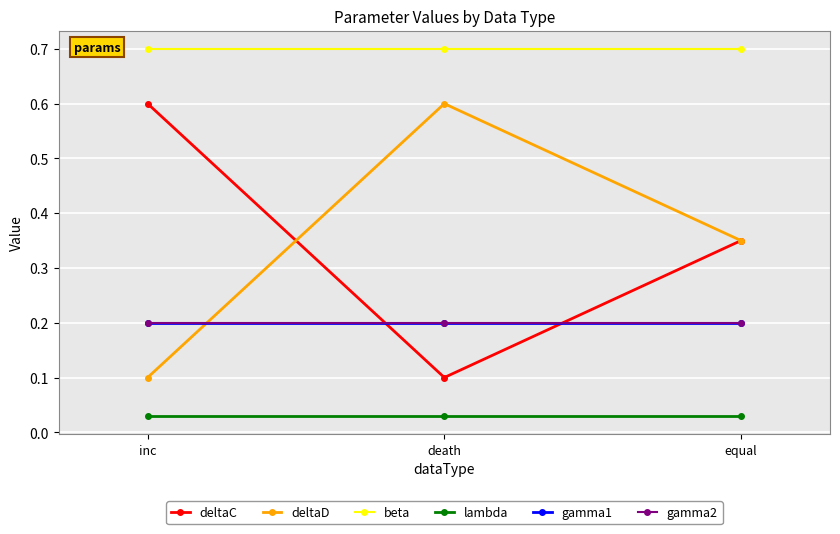

Reading right to left, list all the values displayed in this chart.

deltaC: 0.3	0.1	0.6
deltaD: 0.3	0.6	0.1
beta: 0.7	0.7	0.7
lambda: 0.0	0.0	0.0
gamma1: 0.2	0.2	0.2
gamma2: 0.2	0.2	0.2